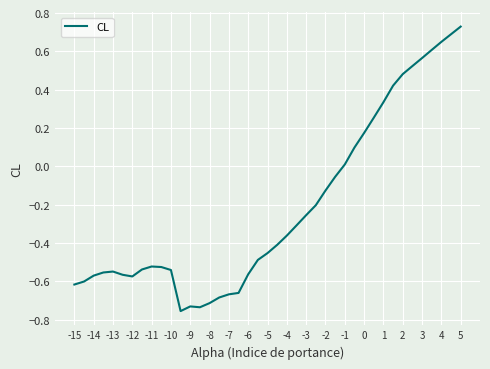

Which label corresponds to the largest value in the chart?

5